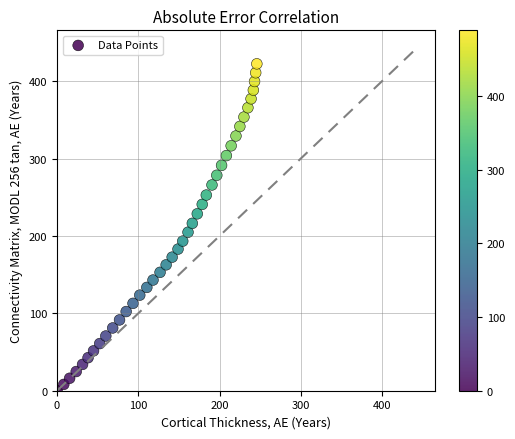

What is the range of Y values (max minus min)?

422.4